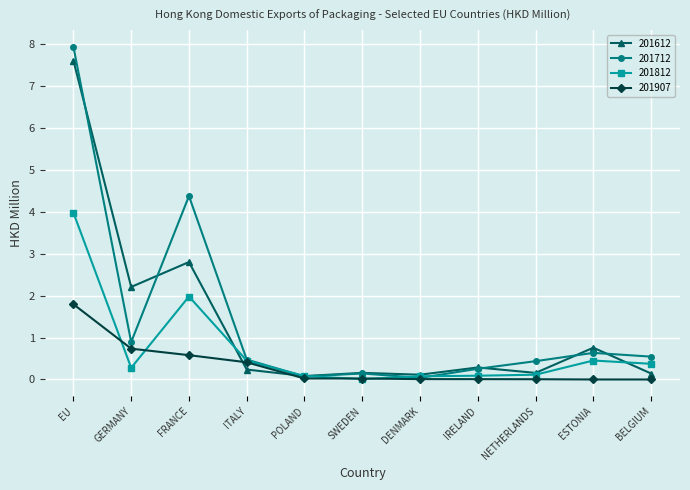

After their last crossing, which series has the higher values: 201712 or 201612?

201712